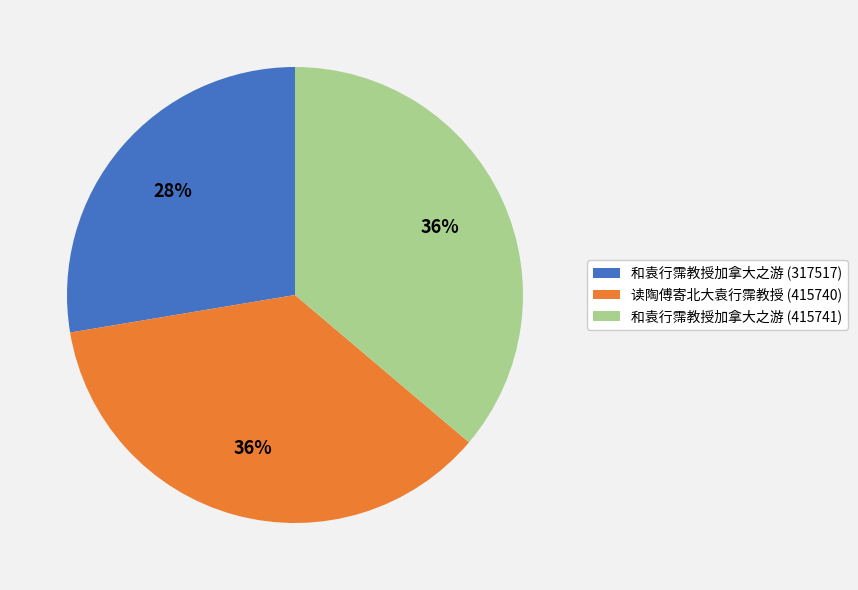

Is the sum of 和袁行霈教授加拿大之游 (317517) and 读陶傅寄北大袁行霈教授 (415740) greater than half?

Yes